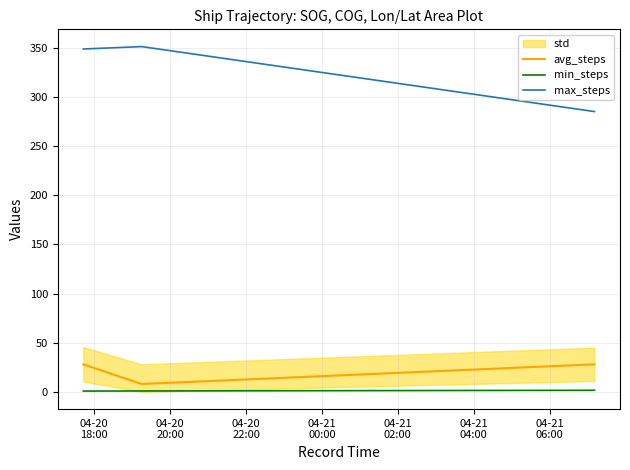

What is the difference between the second highest and minimum values in the avg_steps series?

20.0